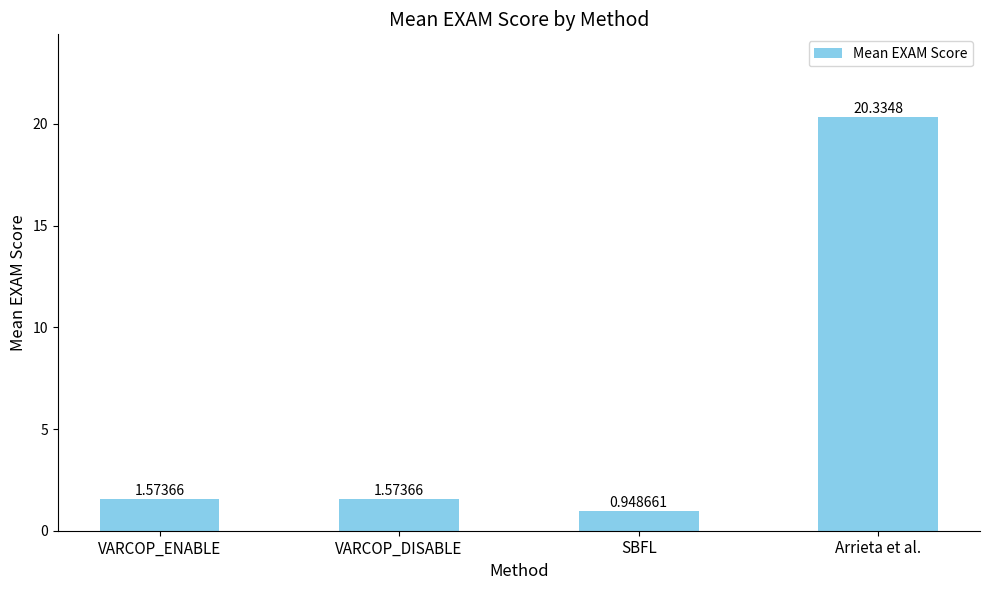

What is the change in value from VARCOP_DISABLE to SBFL?

-0.6